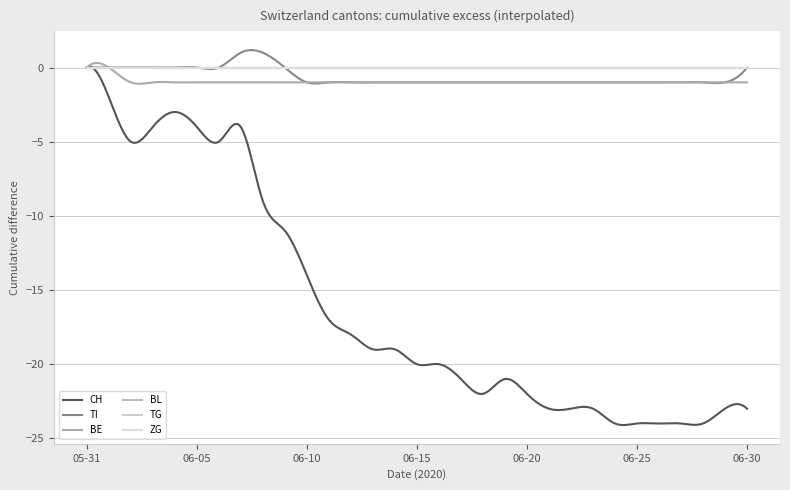

Does the chart have visible grid lines?

Yes